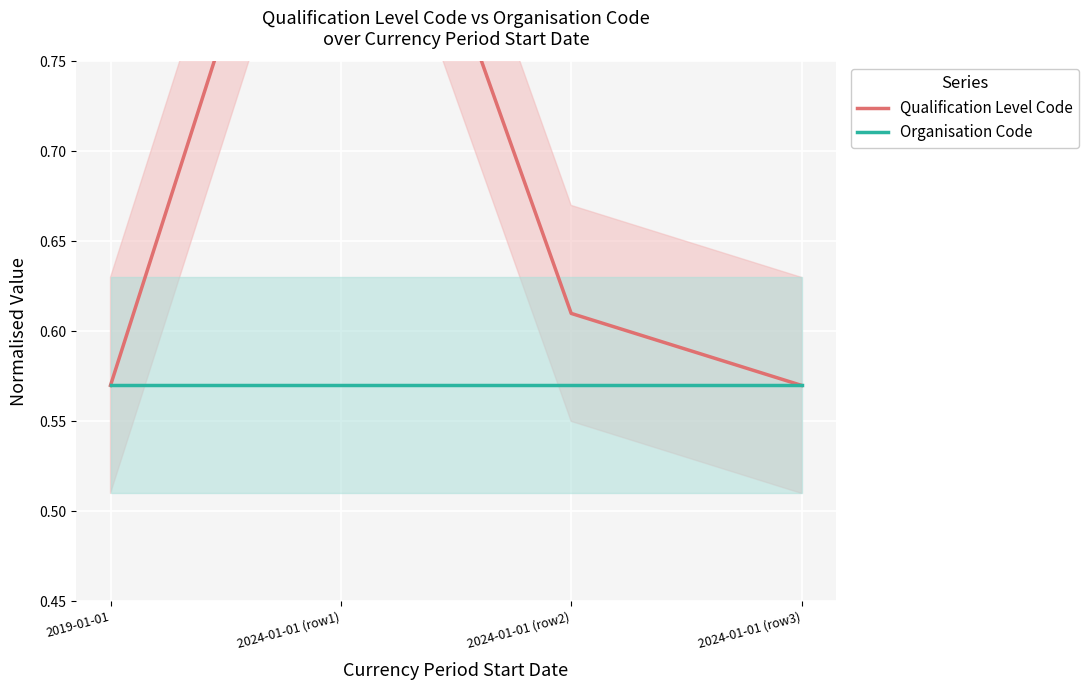

How many data points does each series have?

4